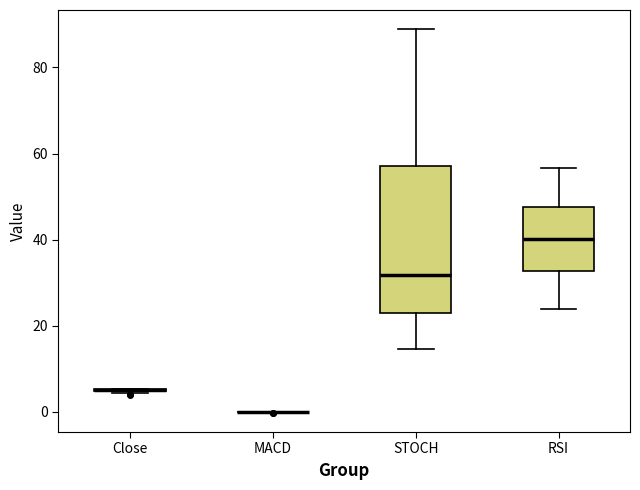

Which box is the tallest, from its lower edge to its upper edge?

STOCH